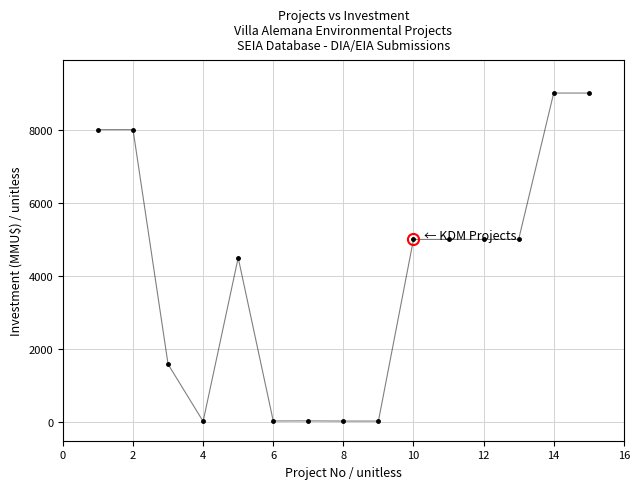

What is the greatest value displayed?

9000